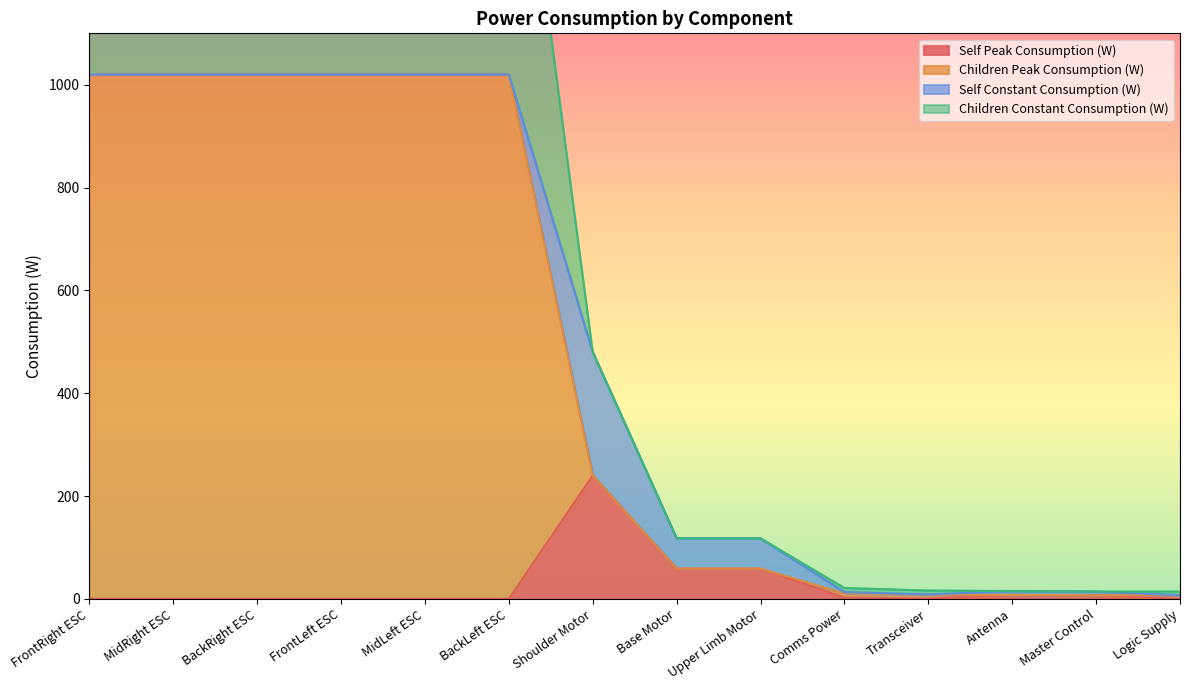

At which category is the sum across all series the highest?

FrontRight ESC